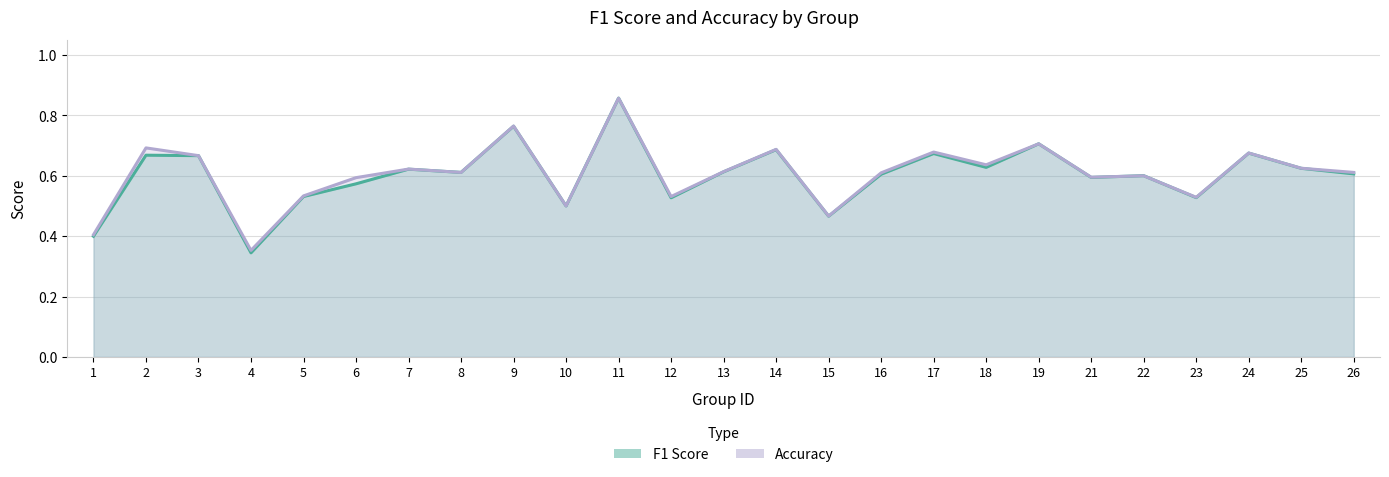

Which category has the highest value in the F1 Score series?

11